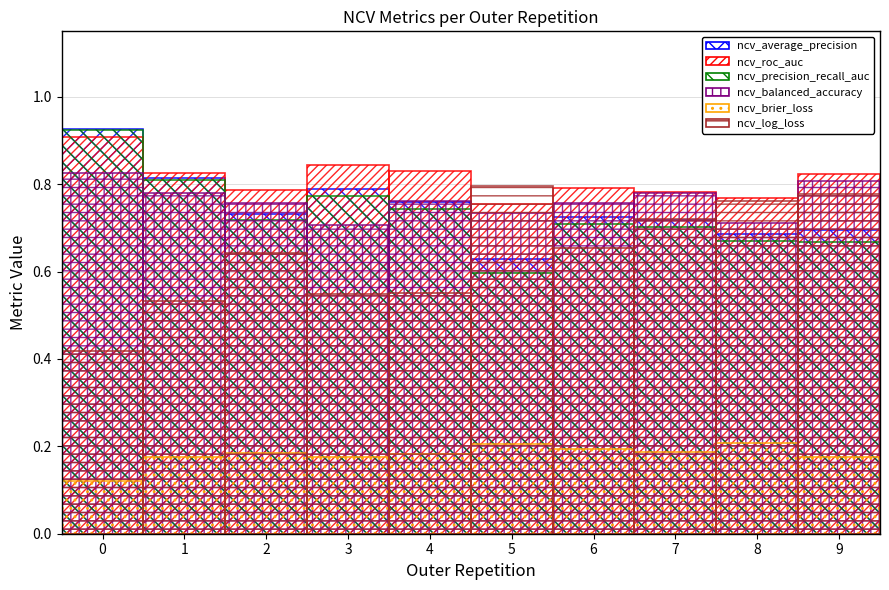

What are all the series names shown in the legend?

ncv_average_precision, ncv_roc_auc, ncv_precision_recall_auc, ncv_balanced_accuracy, ncv_brier_loss, ncv_log_loss